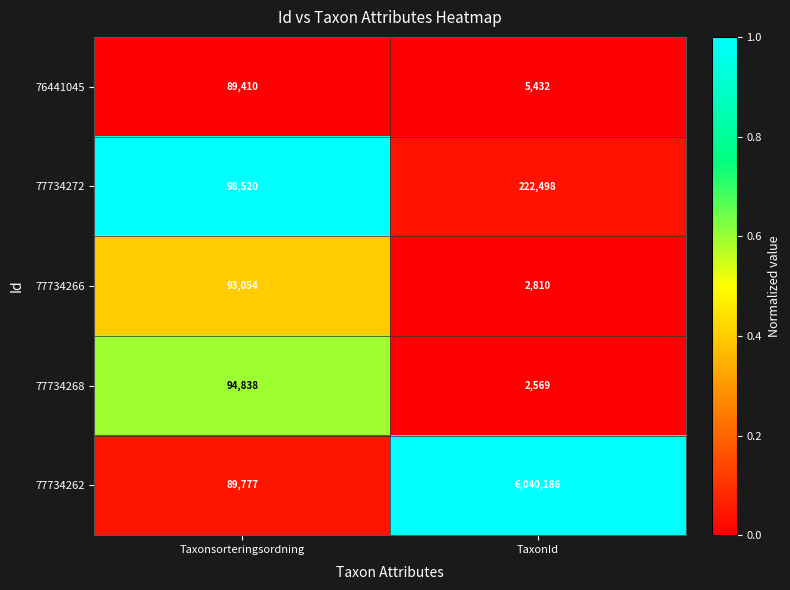

Reading left to right, list all the values displayed in this chart.

76441045: 89410	5432
77734272: 98520	222498
77734266: 93054	2810
77734268: 94838	2569
77734262: 89777	6040186